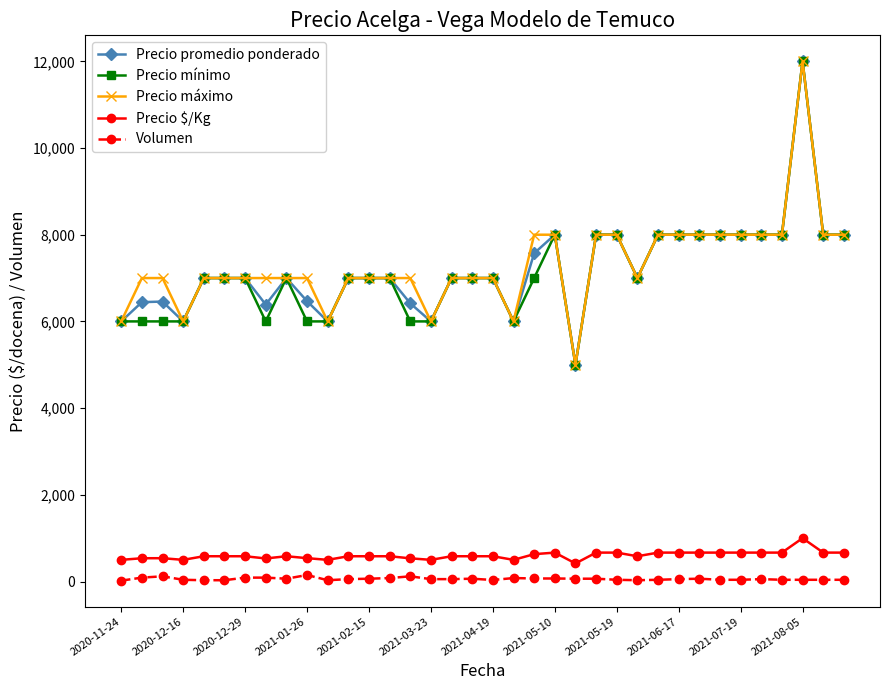

True or false: Volumen has more than 0 points higher than both neighbors.

True